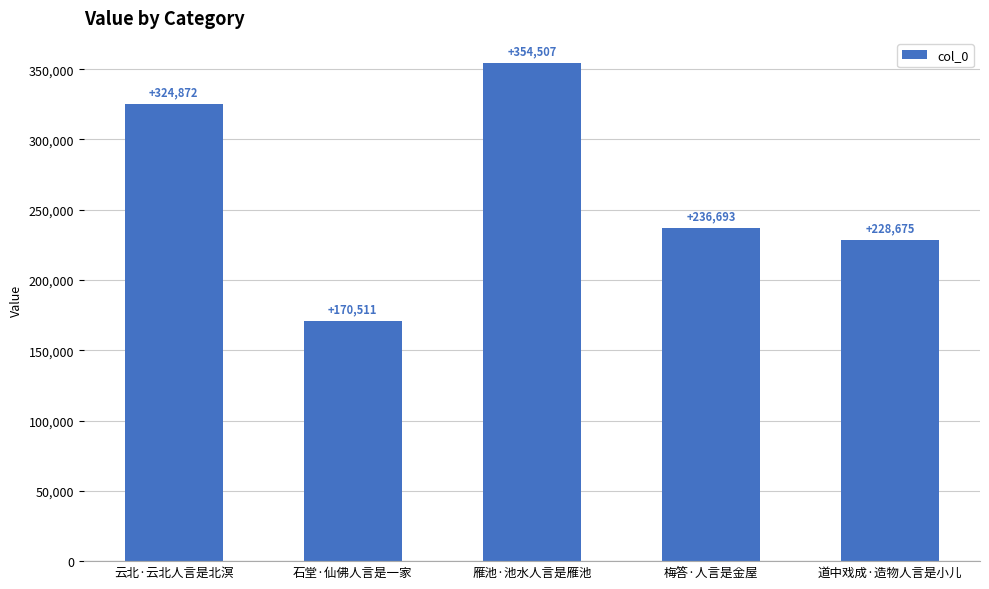

Read the value at 雁池·池水人言是雁池, to the nearest 10.

354510